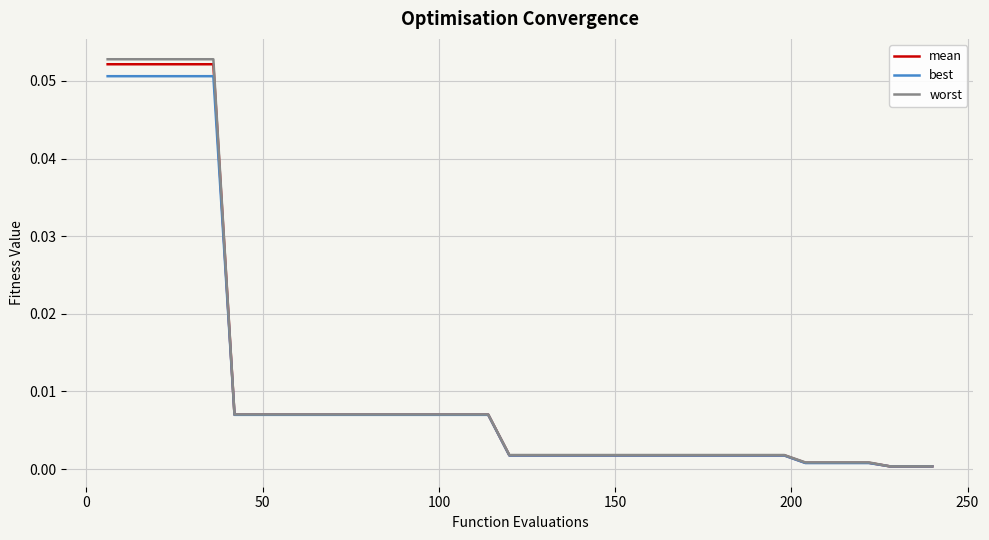

How many categories are shown in the chart?

40